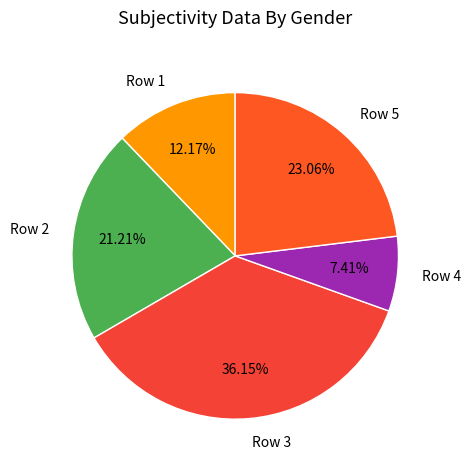

Does any single category account for the majority?

No